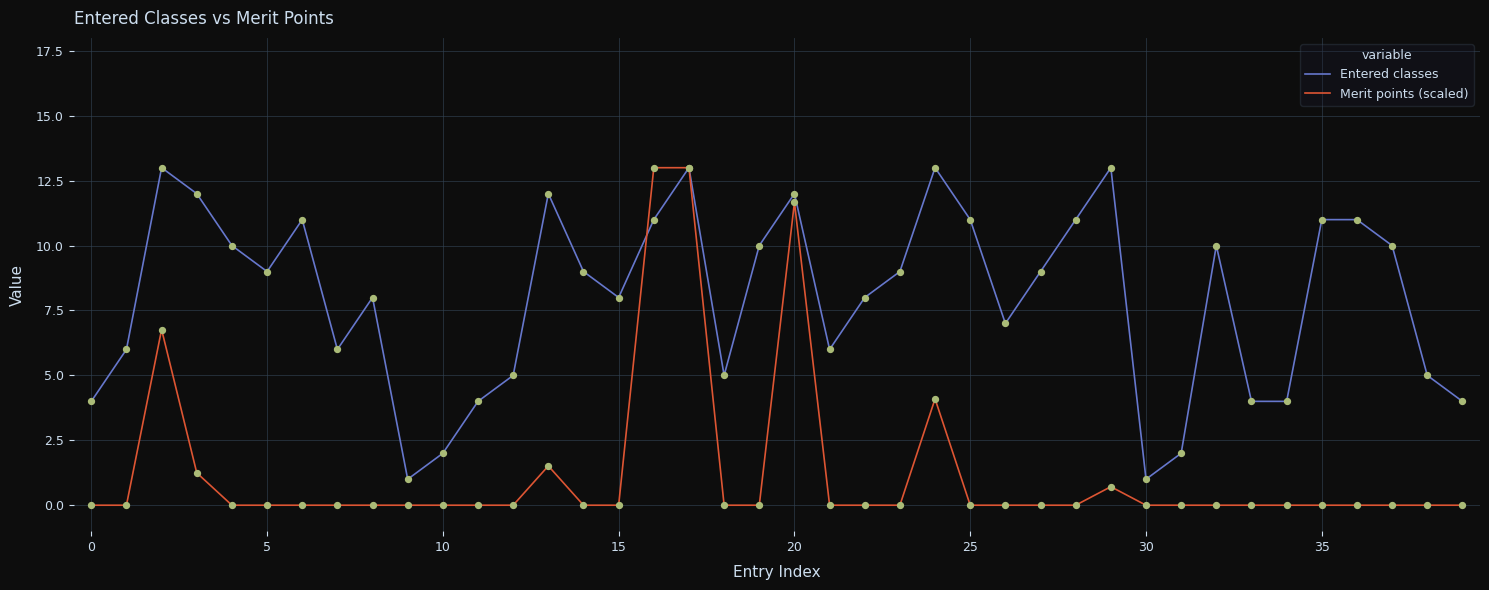

Which series has the largest total across all categories?

Entered classes